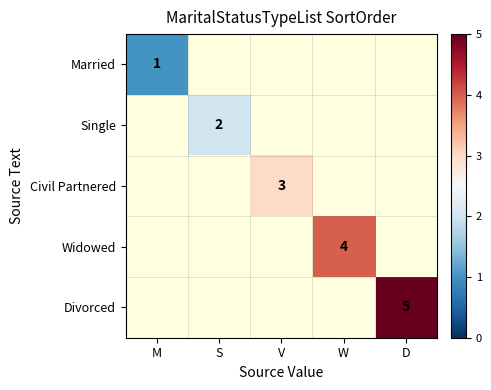

The Widowed series shows 4 at W. True or false?

True